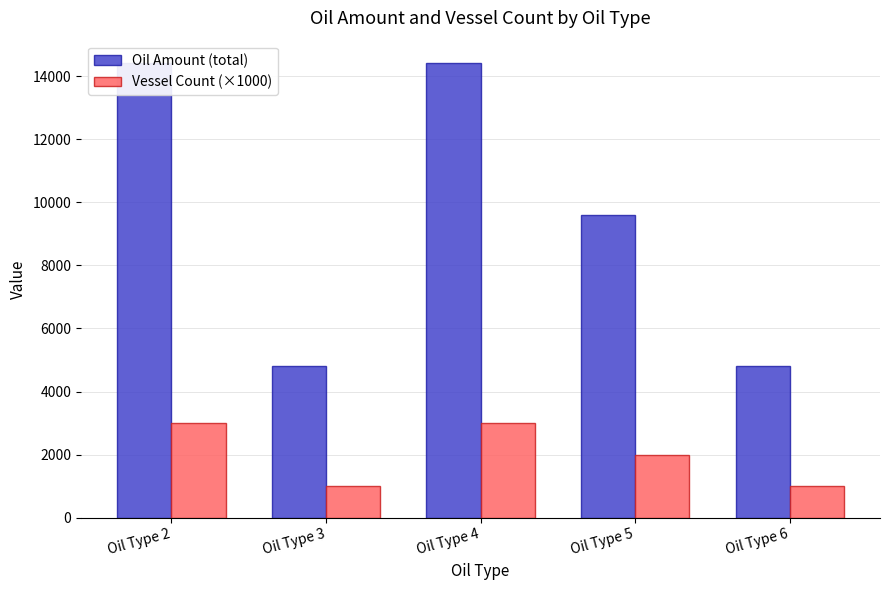

What is the difference between the maximum and minimum values in the Oil Amount (total) series?

9600